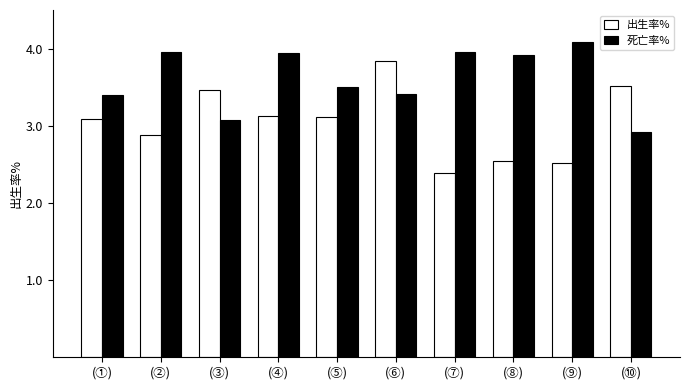

What is the spread (max minus min) of values at (③)?

0.4